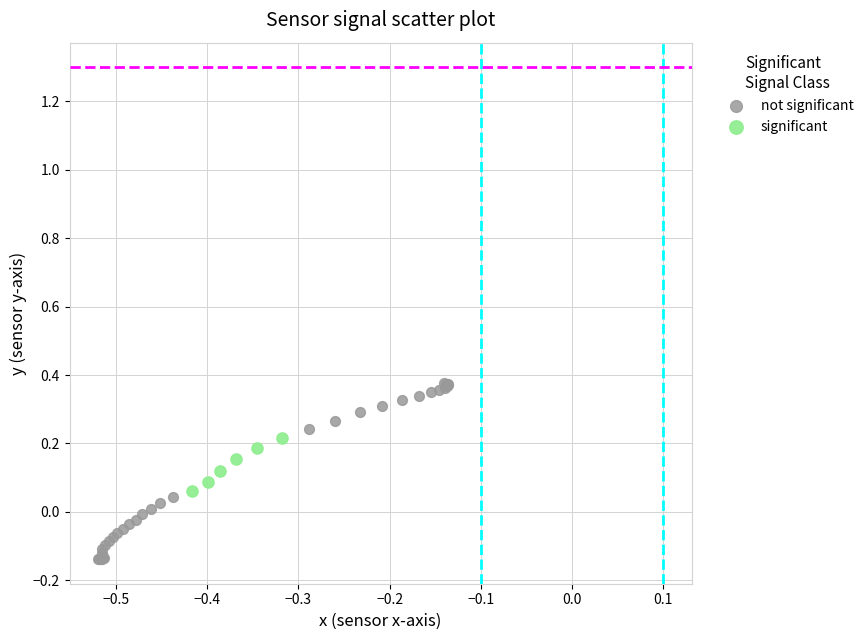

Which series has the widest spread of Y values?

not significant